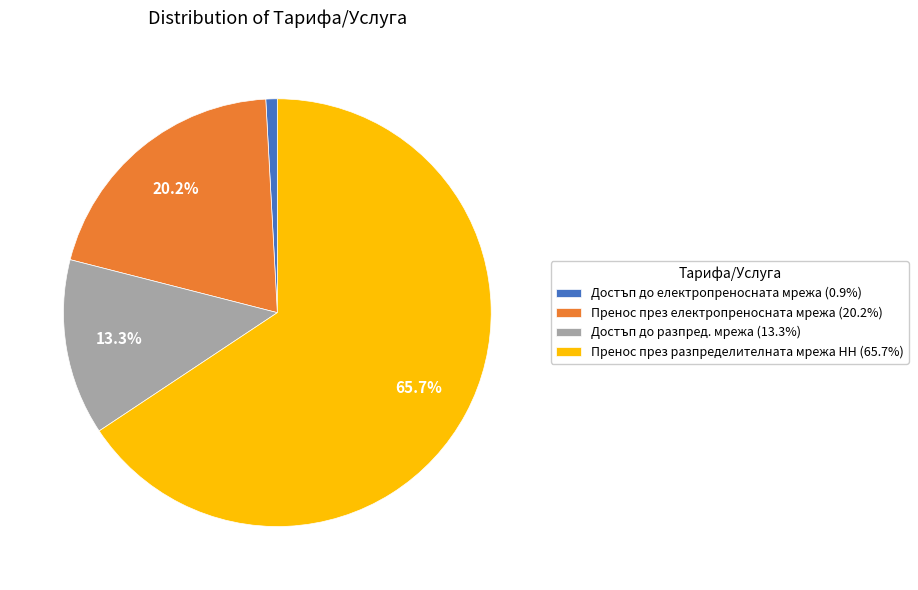

Count the number of slices in the pie.

4